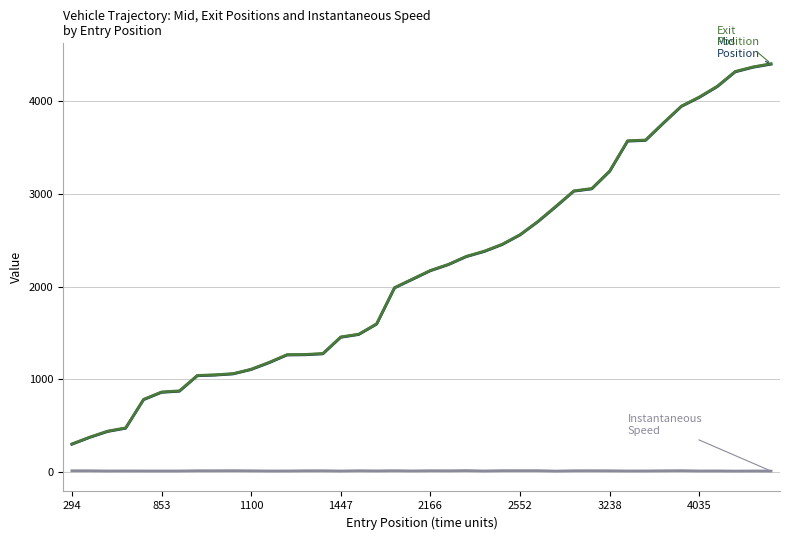

What is the greatest value displayed?

4404.8